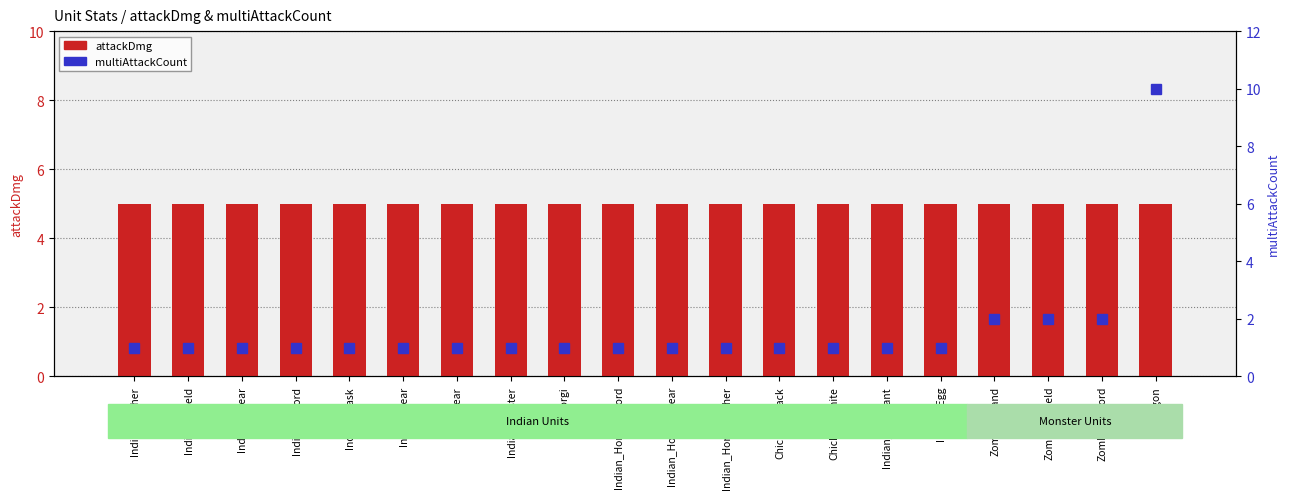

At which category is the sum across all series the highest?

Dragon